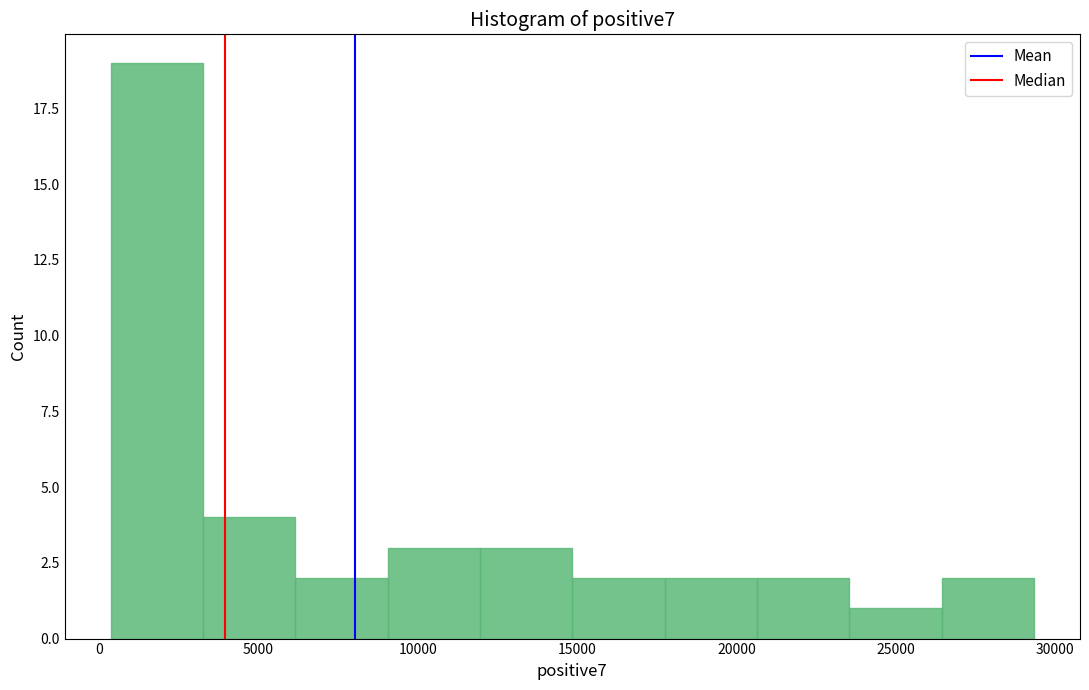

Reading left to right, list every bar in this chart as the range it spans on the x-axis followed by its height. Neither the bar edges nor the heights are printed on the chart, so give them approximately, as read against the axes.

500 to 3500: 19
3500 to 6000: 4
6000 to 9000: 2
9000 to 12000: 3
12000 to 15000: 3
15000 to 17500: 2
17500 to 20500: 2
20500 to 23500: 2
23500 to 26500: 1
26500 to 29500: 2